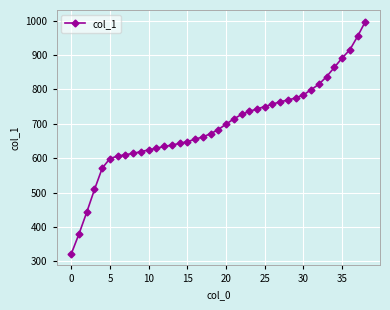

What is the sum of all values?

27050